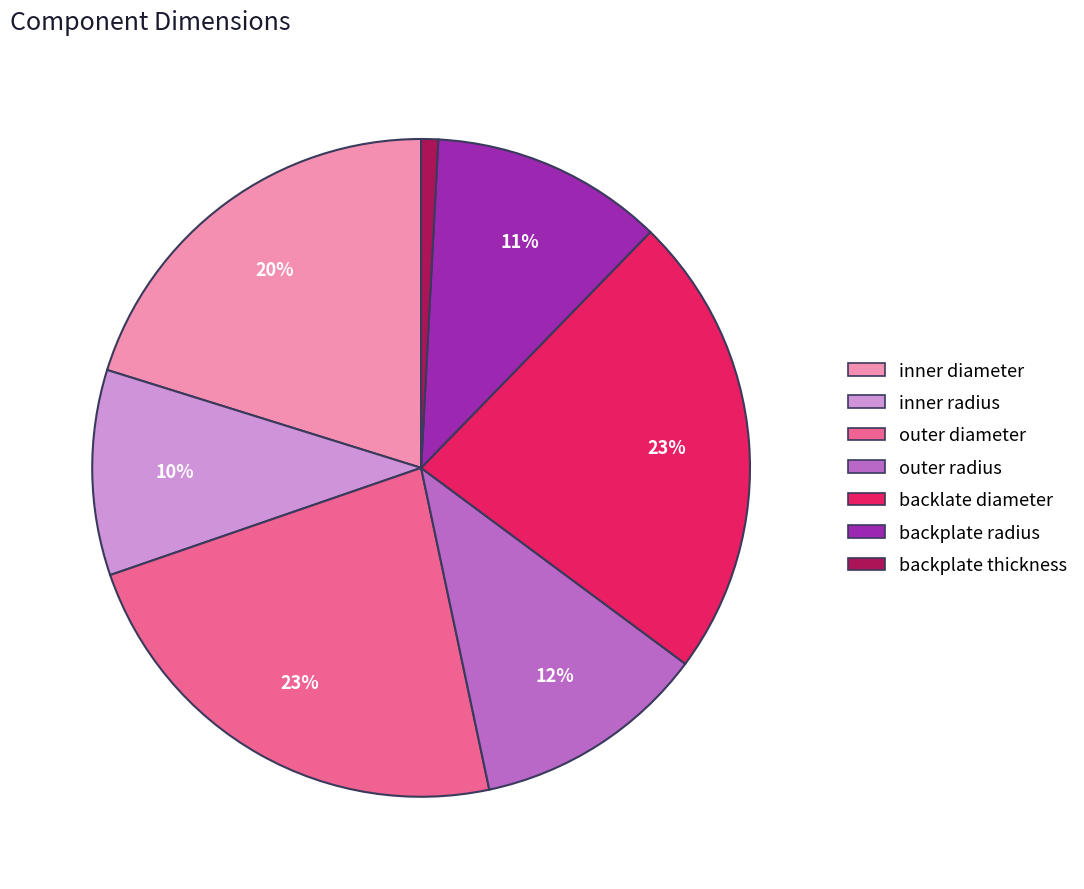

True or false: inner diameter accounts for 13% of the total.

False